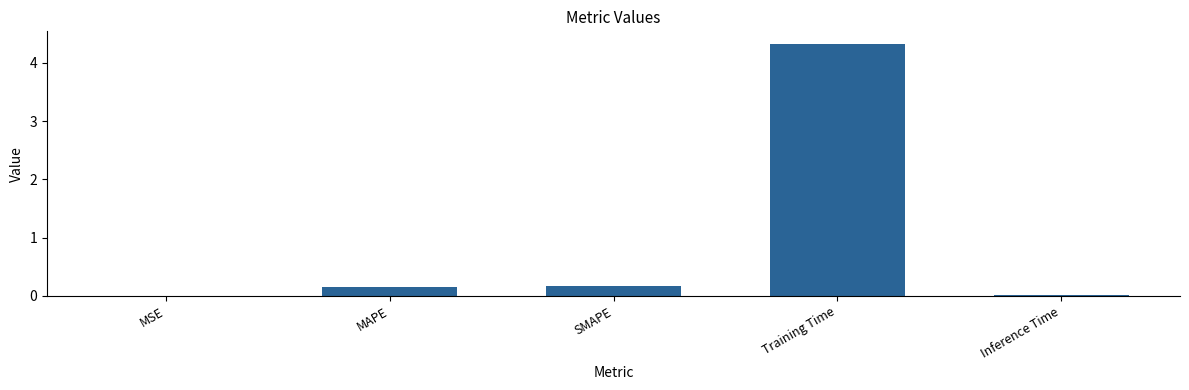

What is the sum of all values?

4.7